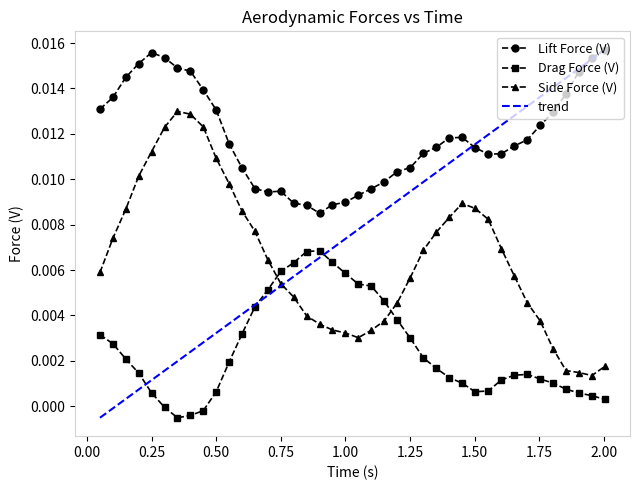

True or false: Side Force (V) and Lift Force (V) intersect in this chart.

False